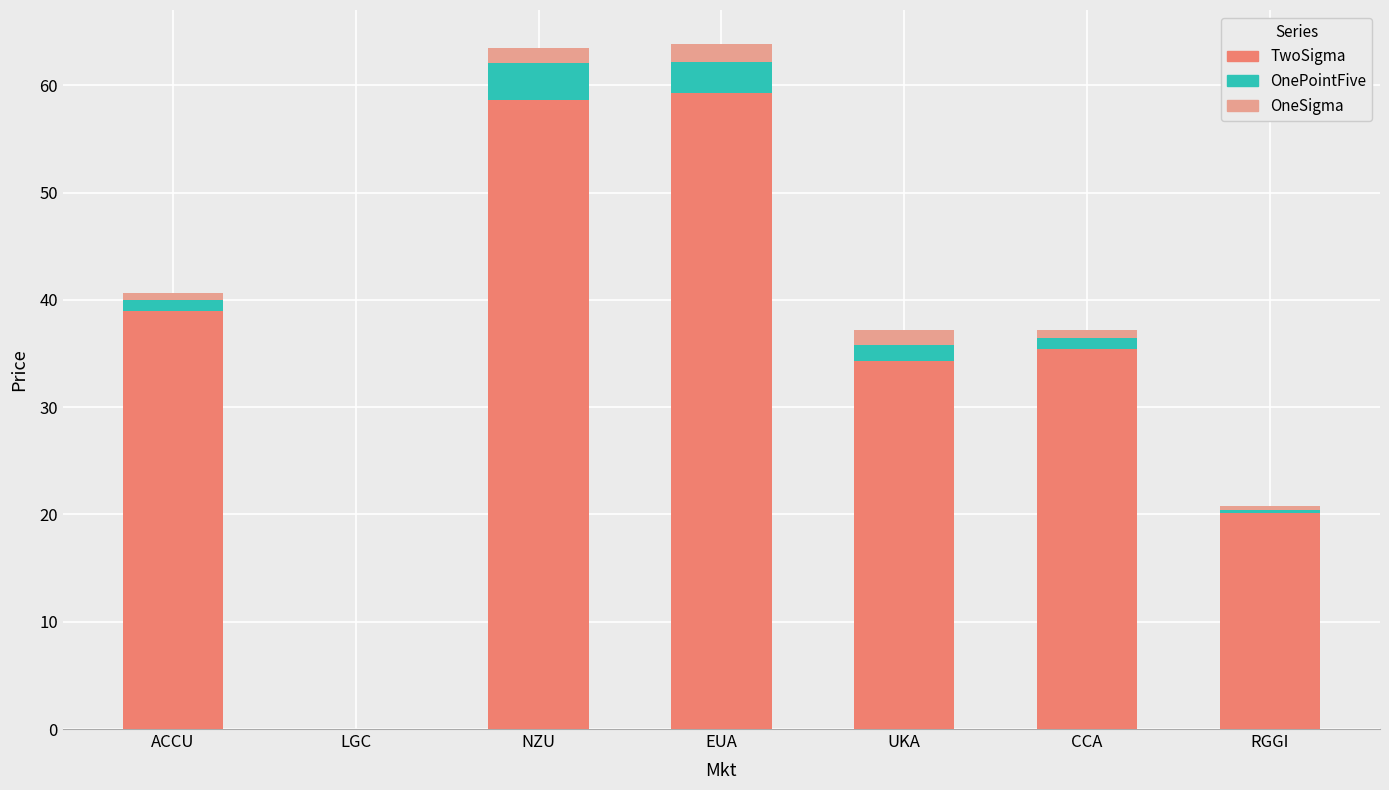

Is it true that TwoSigma equals 34.3 at UKA?

True